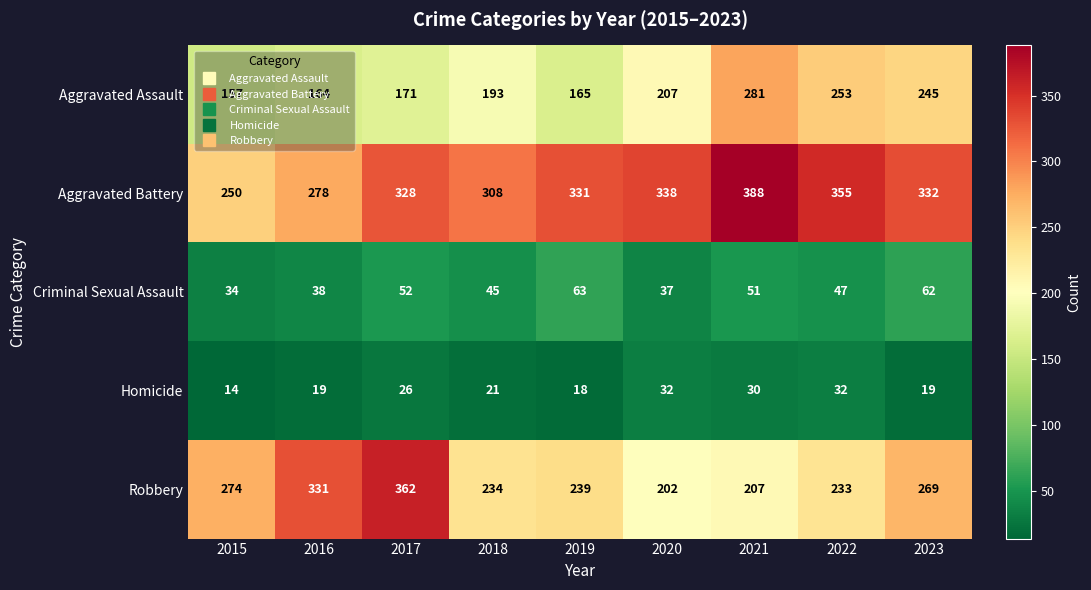

What is the difference between the maximum and minimum values in the Robbery series?

160